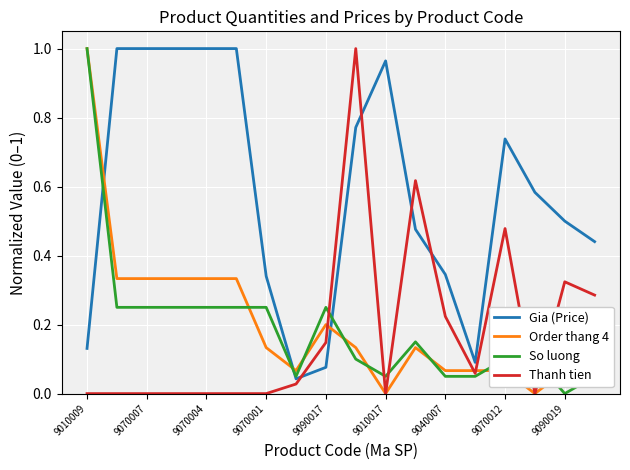

Which series has the largest total across all categories?

Gia (Price)